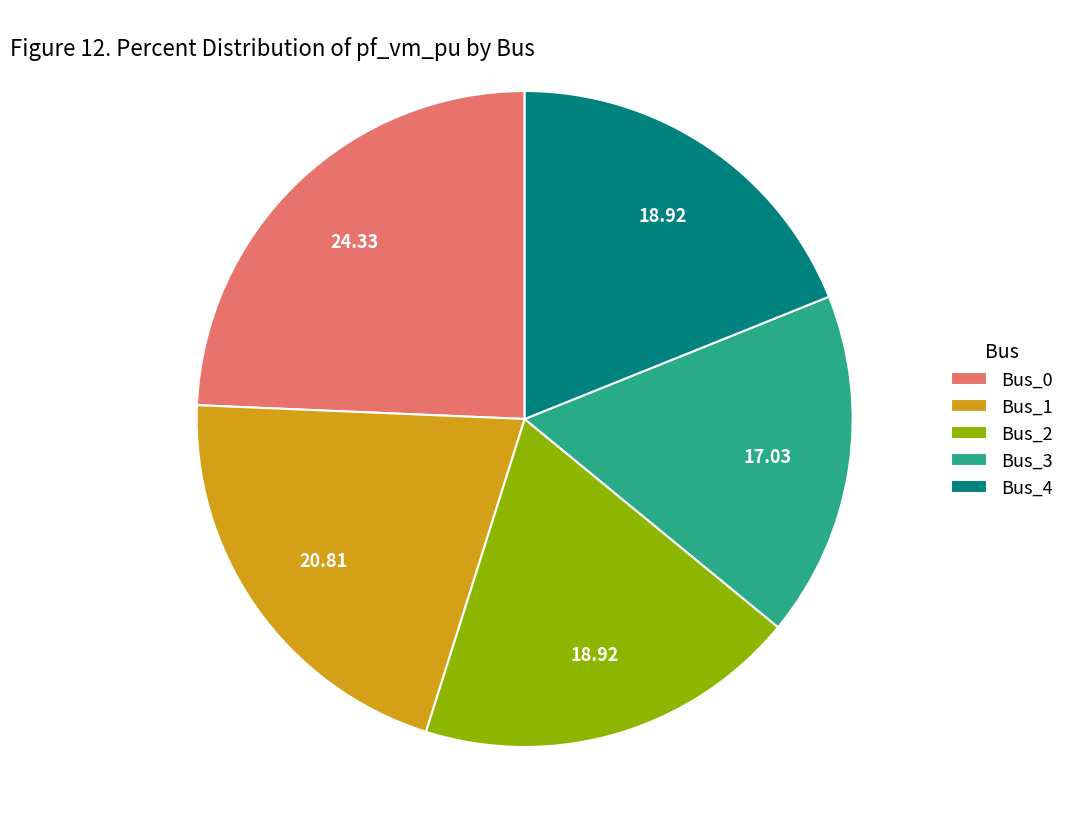

Is there a majority slice in this chart?

No